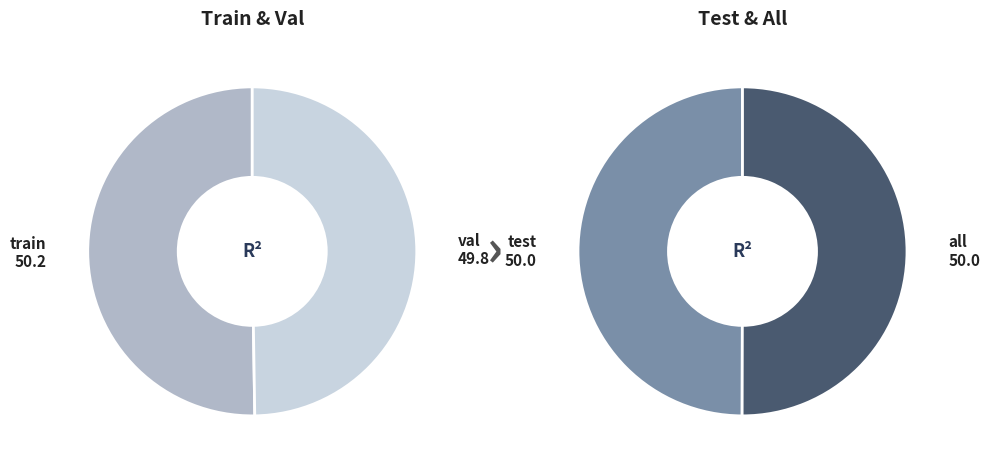

What is the largest slice in the pie chart?

train